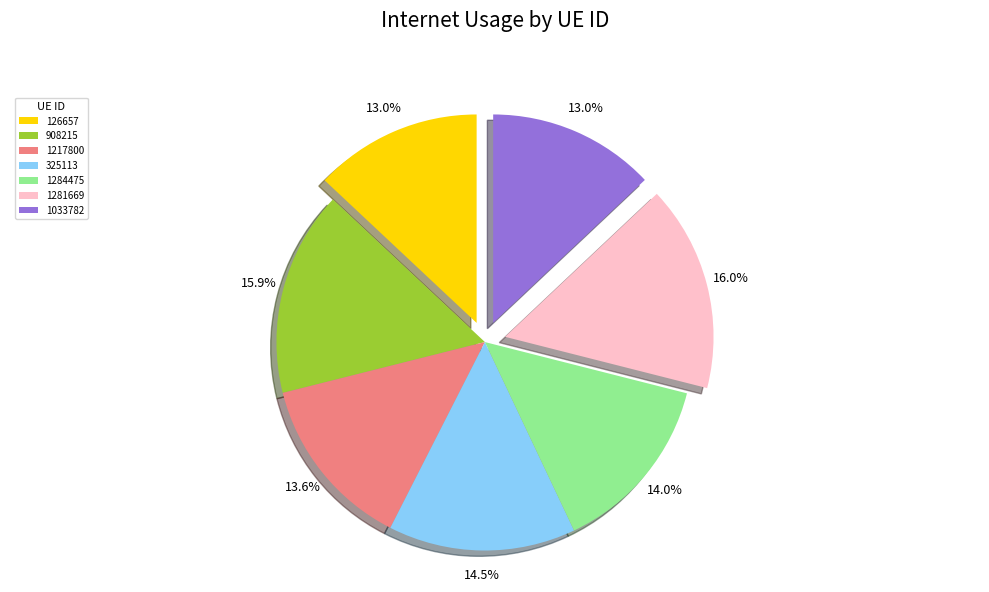

Combined, what portion of the pie is 1281669 and 1284475?

30.0%